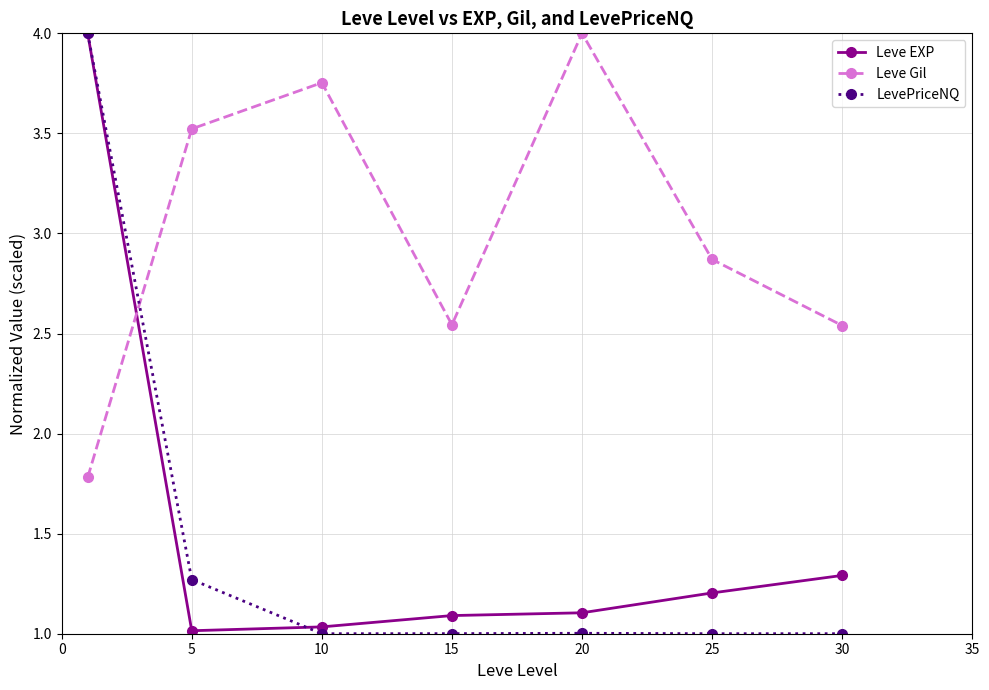

What is the sum of all LevePriceNQ values?

10.3